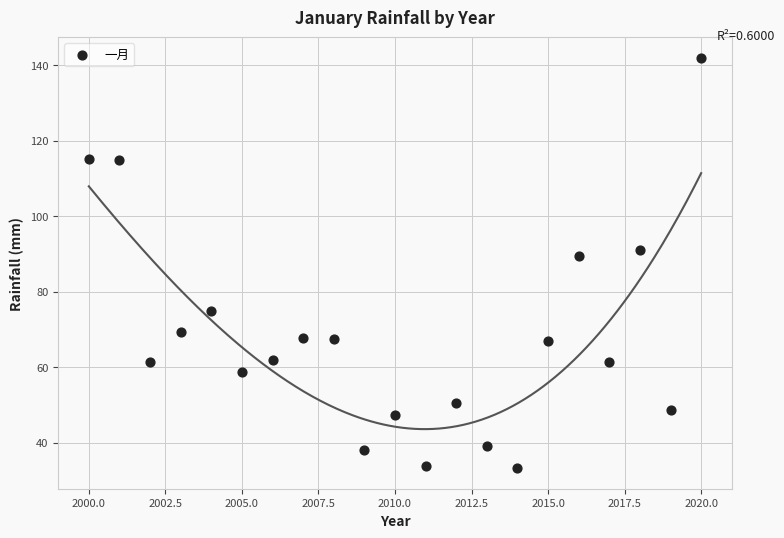

What is the range of Y values (max minus min)?

108.7